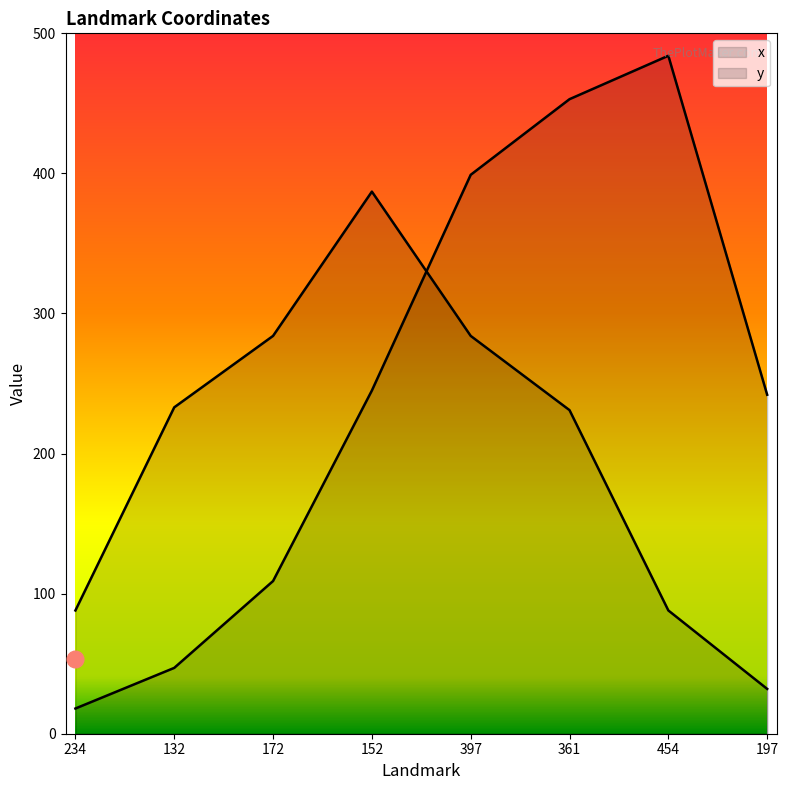

What is the sum of all y values?

1627